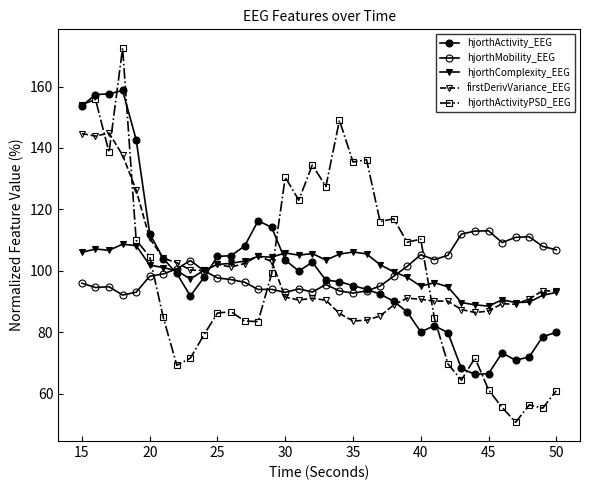

How many lines are shown in the chart?

5